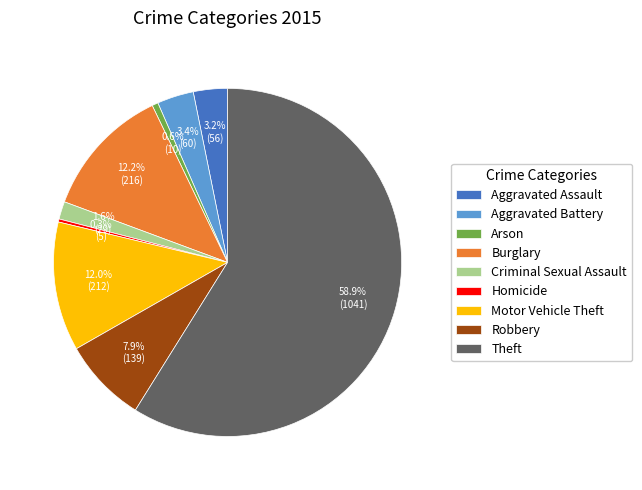

To the nearest percent, what is the difference between the largest and smallest slice percentages?

59%